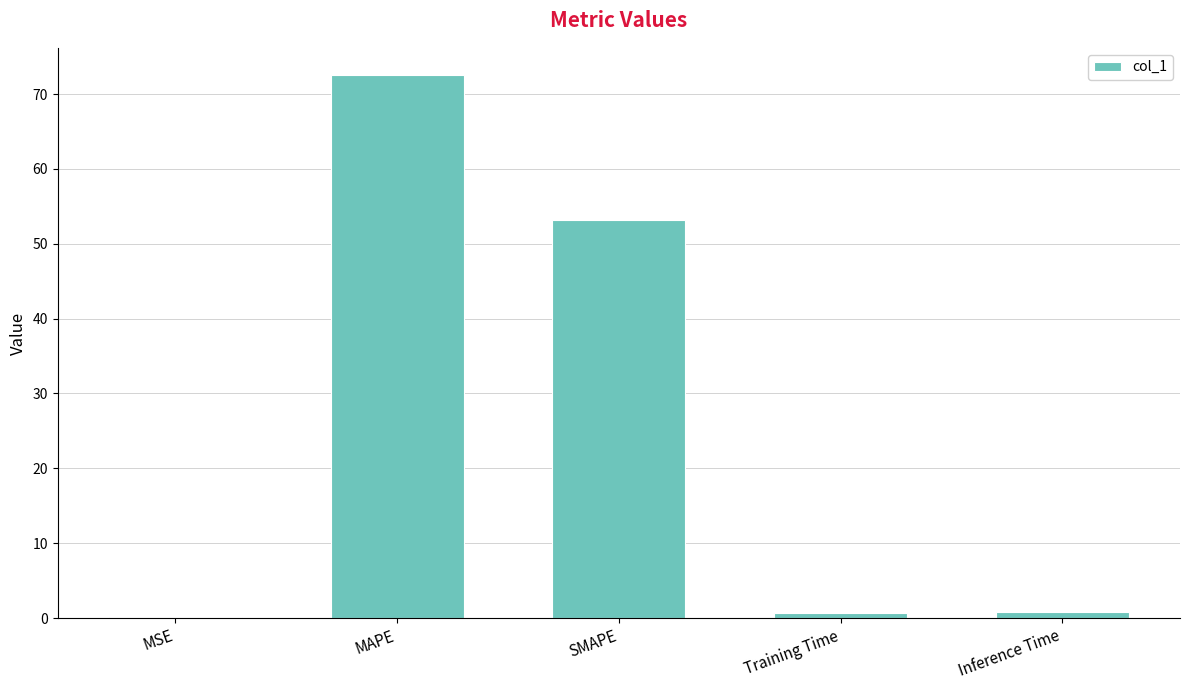

The chart shows a value of 53.2 at SMAPE. True or false?

True